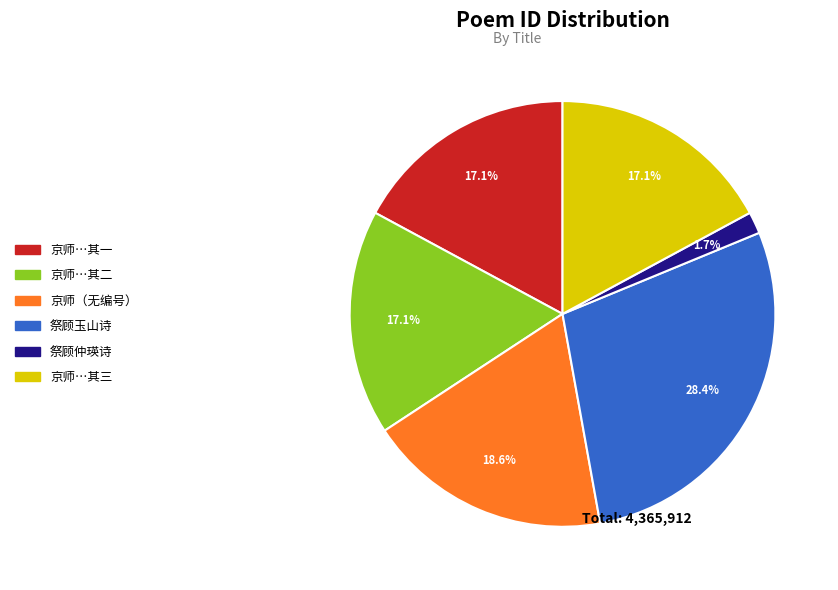

Does any single category account for the majority?

No